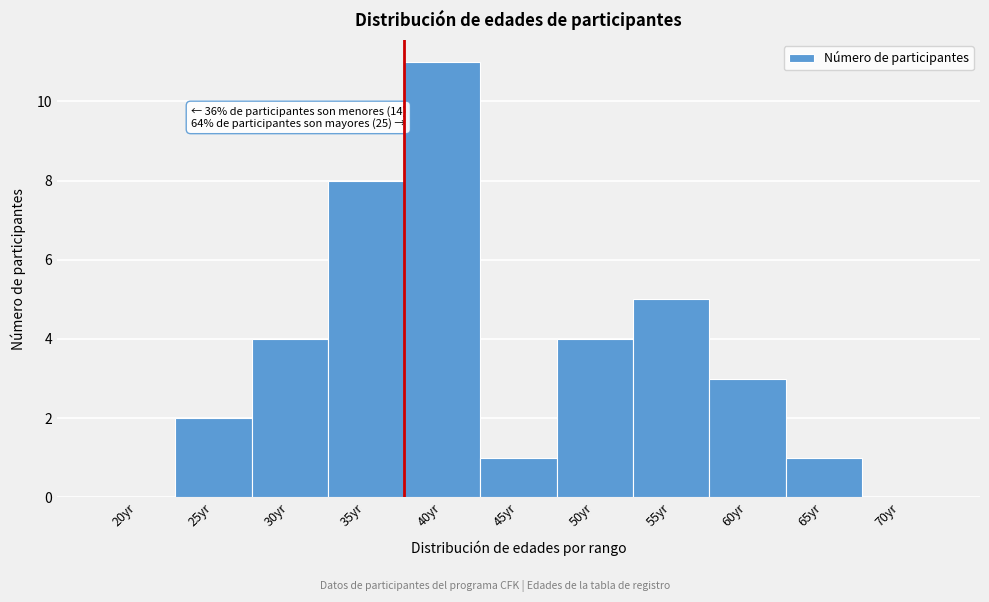

Reading left to right, what are all the values shown in this chart?

20yr=0	25yr=2	30yr=4	35yr=8	40yr=11	45yr=1	50yr=4	55yr=5	60yr=3	65yr=1	70yr=0